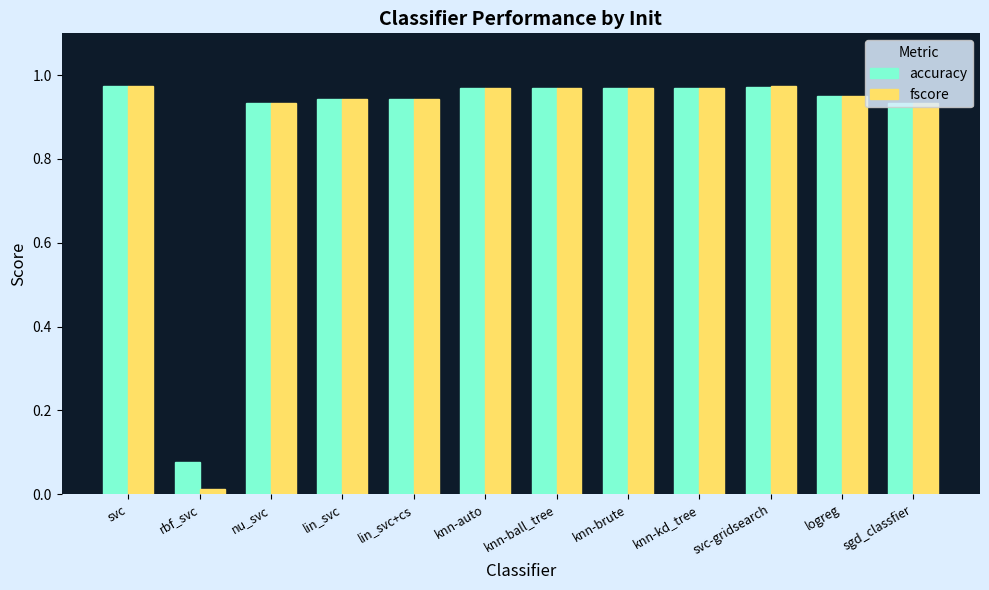

What is the sum of all fscore values?

10.5